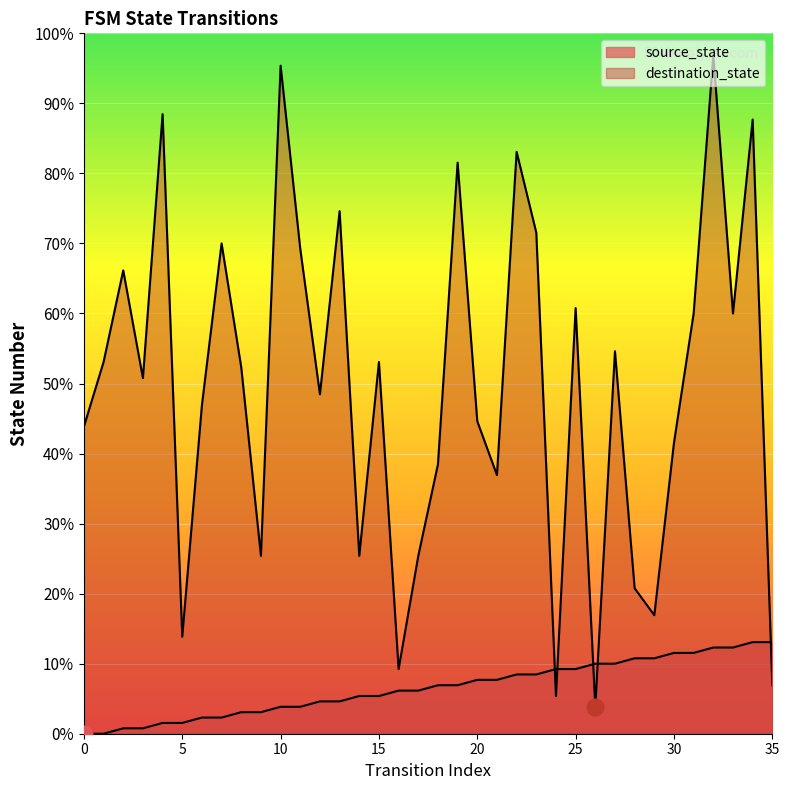

Reading left to right, transcribe all the data shown in this chart.

source_state: 0=0	1=0	2=1	3=1	4=2	5=2	6=3	7=3	8=4	9=4	10=5	11=5	12=6	13=6	14=7	15=7	16=8	17=8	18=9	19=9	20=10	21=10	22=11	23=11	24=12	25=12	26=13	27=13	28=14	29=14	30=15	31=15	32=16	33=16	34=17	35=17
destination_state: 0=57	1=69	2=86	3=66	4=115	5=18	6=61	7=91	8=68	9=33	10=124	11=90	12=63	13=97	14=33	15=69	16=12	17=33	18=50	19=106	20=58	21=48	22=108	23=93	24=7	25=79	26=5	27=71	28=27	29=22	30=54	31=78	32=126	33=78	34=114	35=9